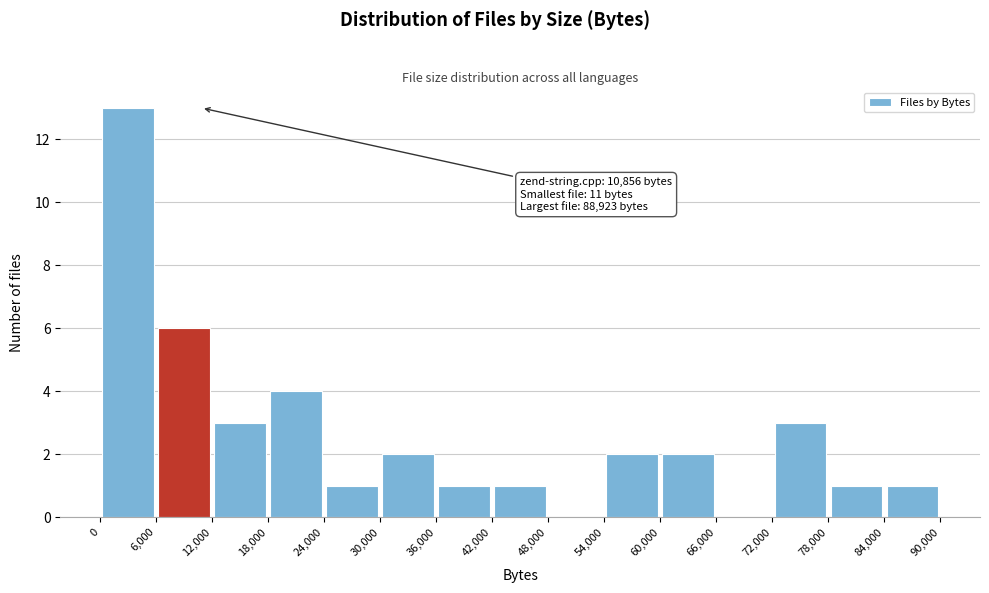

Over which range of the x-axis is the bar tallest?

0 to 6,000